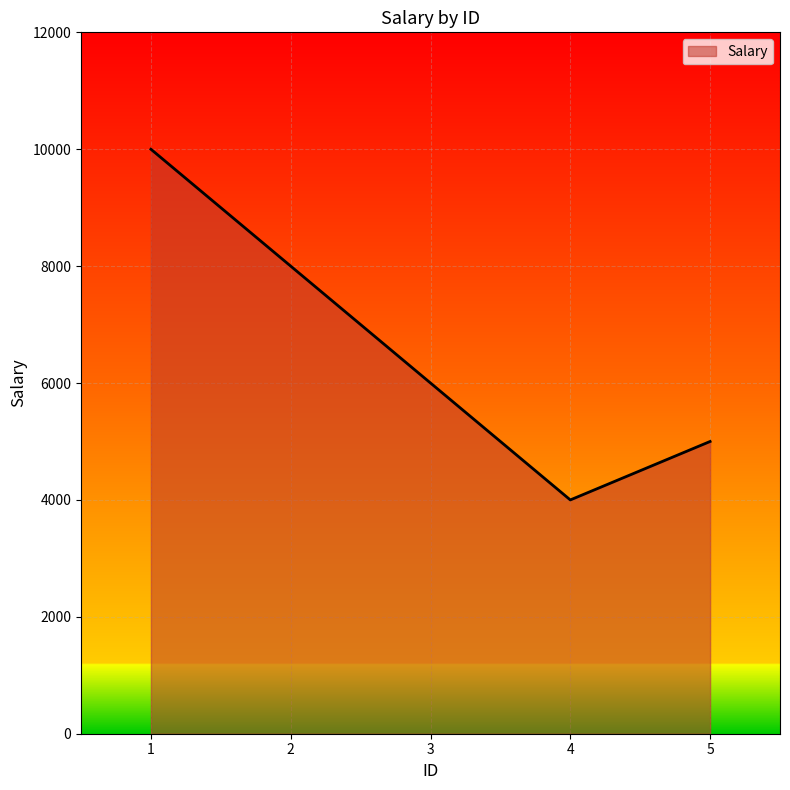

True or false: the data shows 2081 at 3.

False